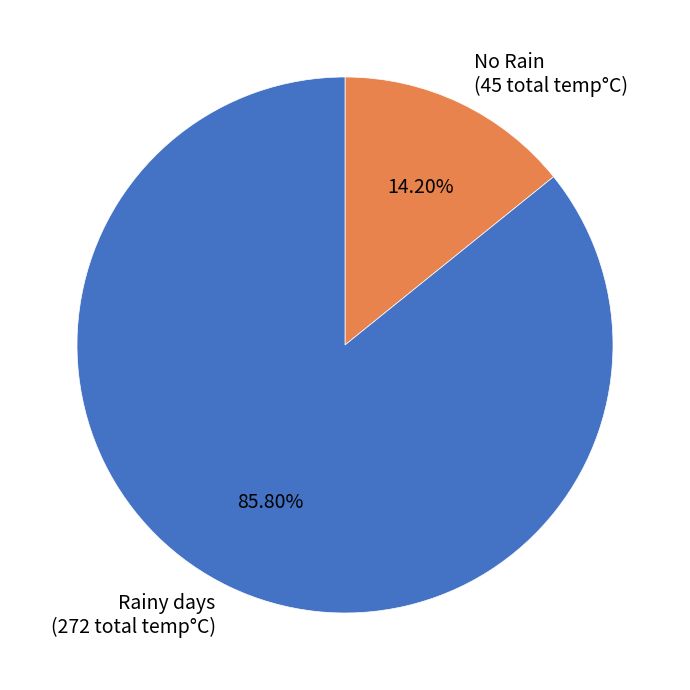

Do No Rain (45 total temp°C) and Rainy days (272 total temp°C) together represent more than half of the pie?

Yes